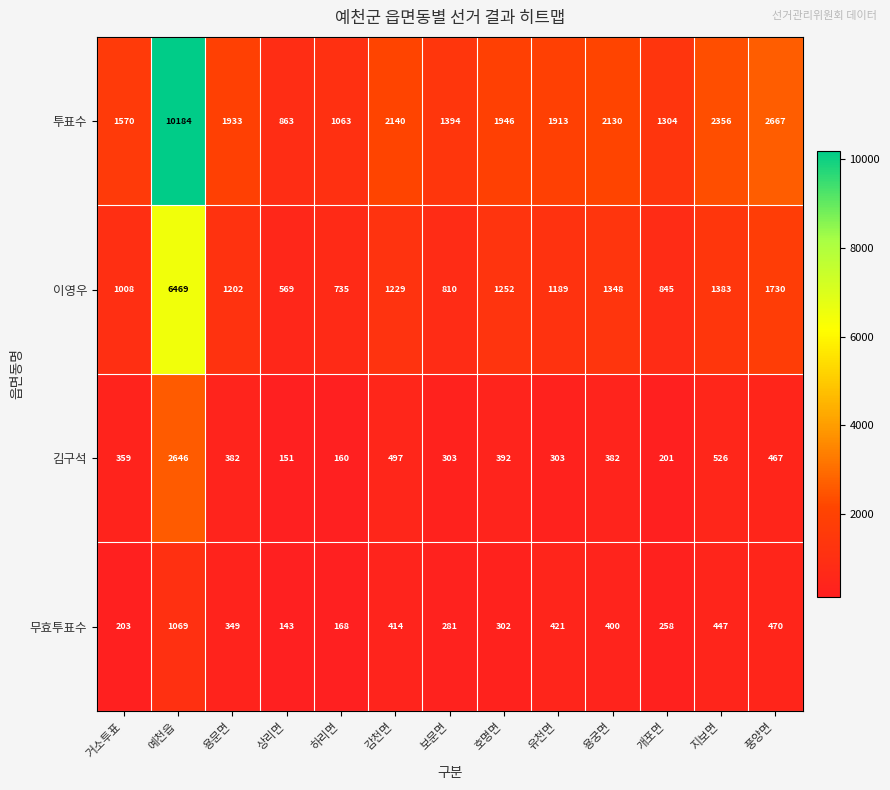

Rank the series by their maximum value, from highest to lowest.

투표수, 이영우, 김구석, 무효투표수